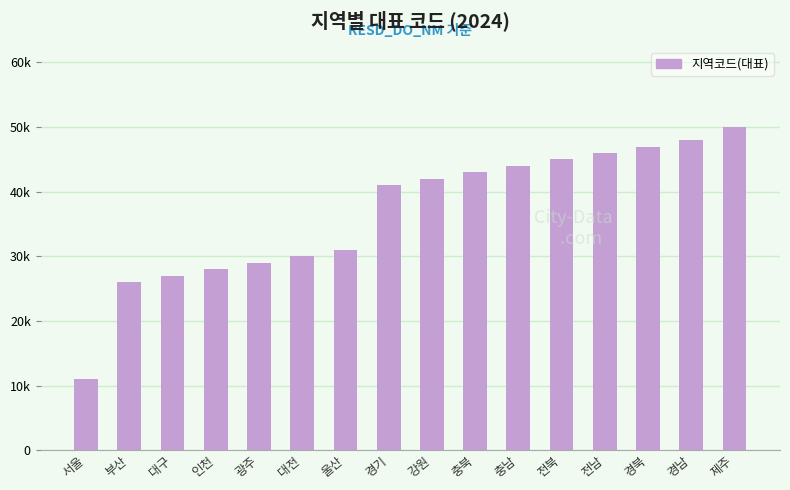

What is the smallest value displayed?

11110